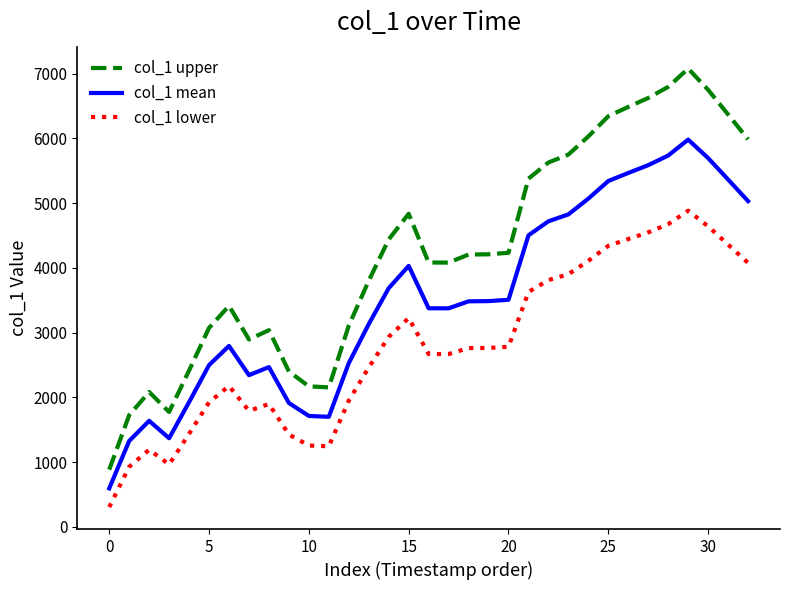

True or false: col_1 lower and col_1 mean intersect in this chart.

False